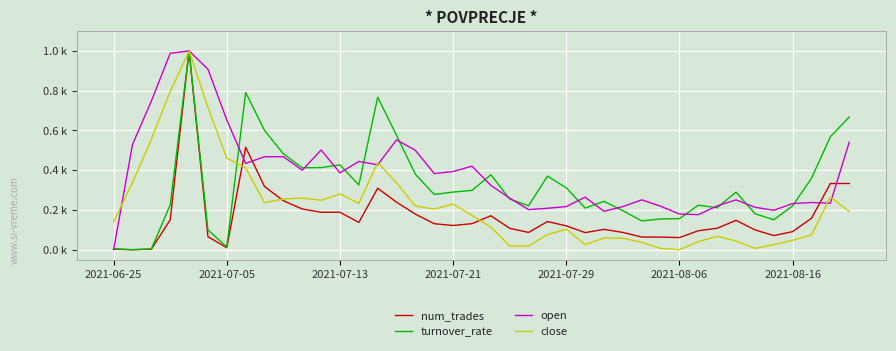

Which series ends up on top after the final intersection of num_trades and open?

open